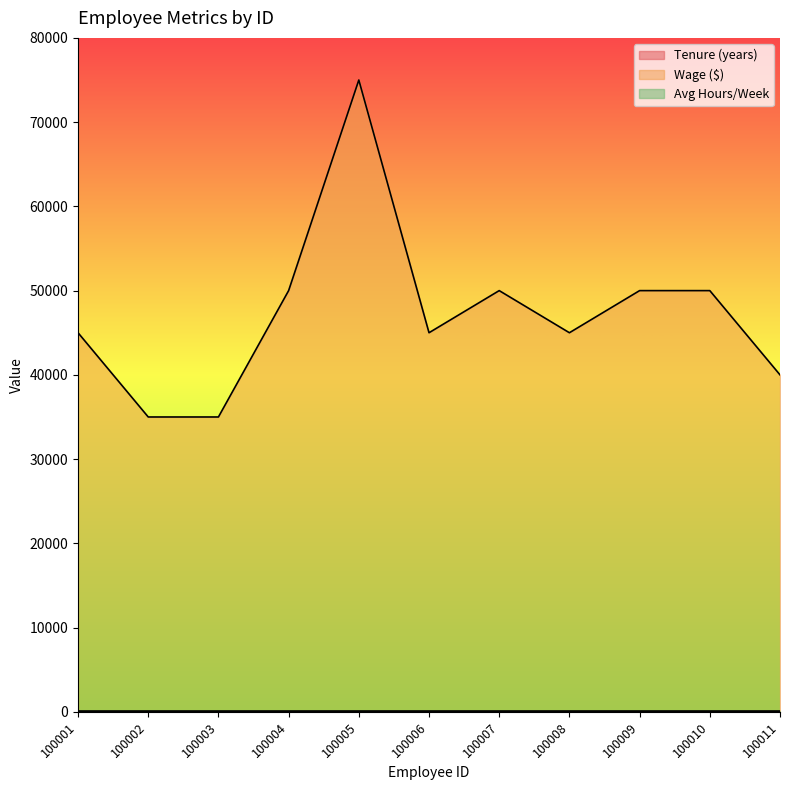

True or false: tenure and wage intersect in this chart.

False